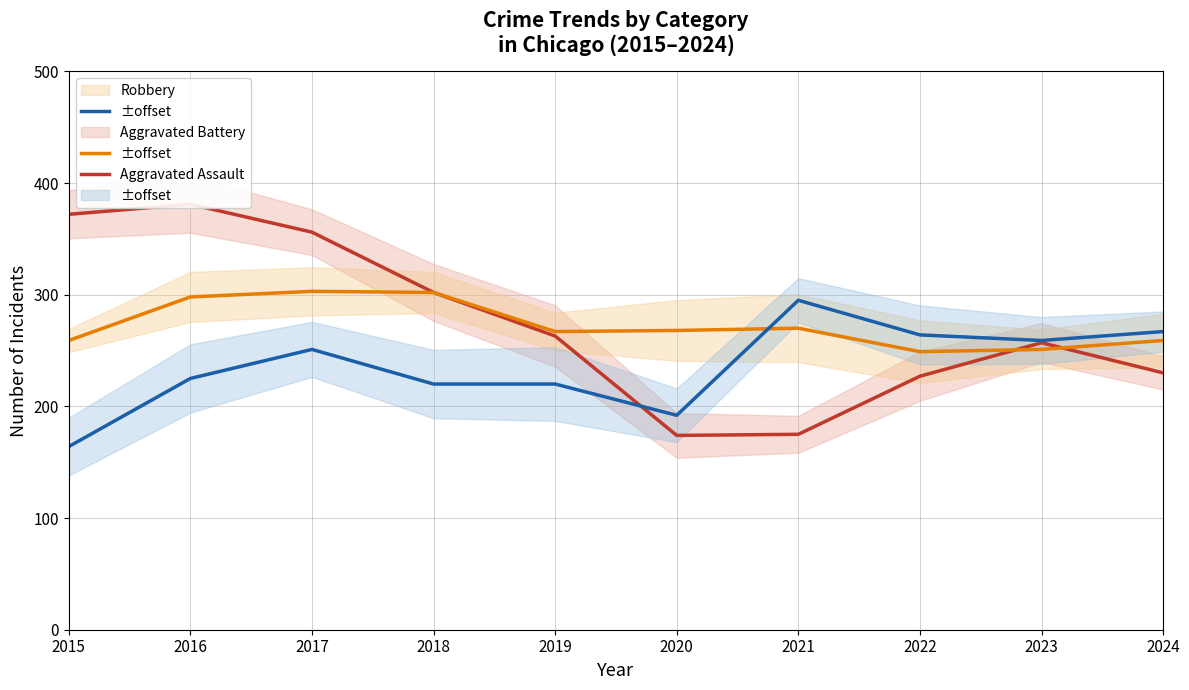

What is the lowest value of the Robbery series?

174